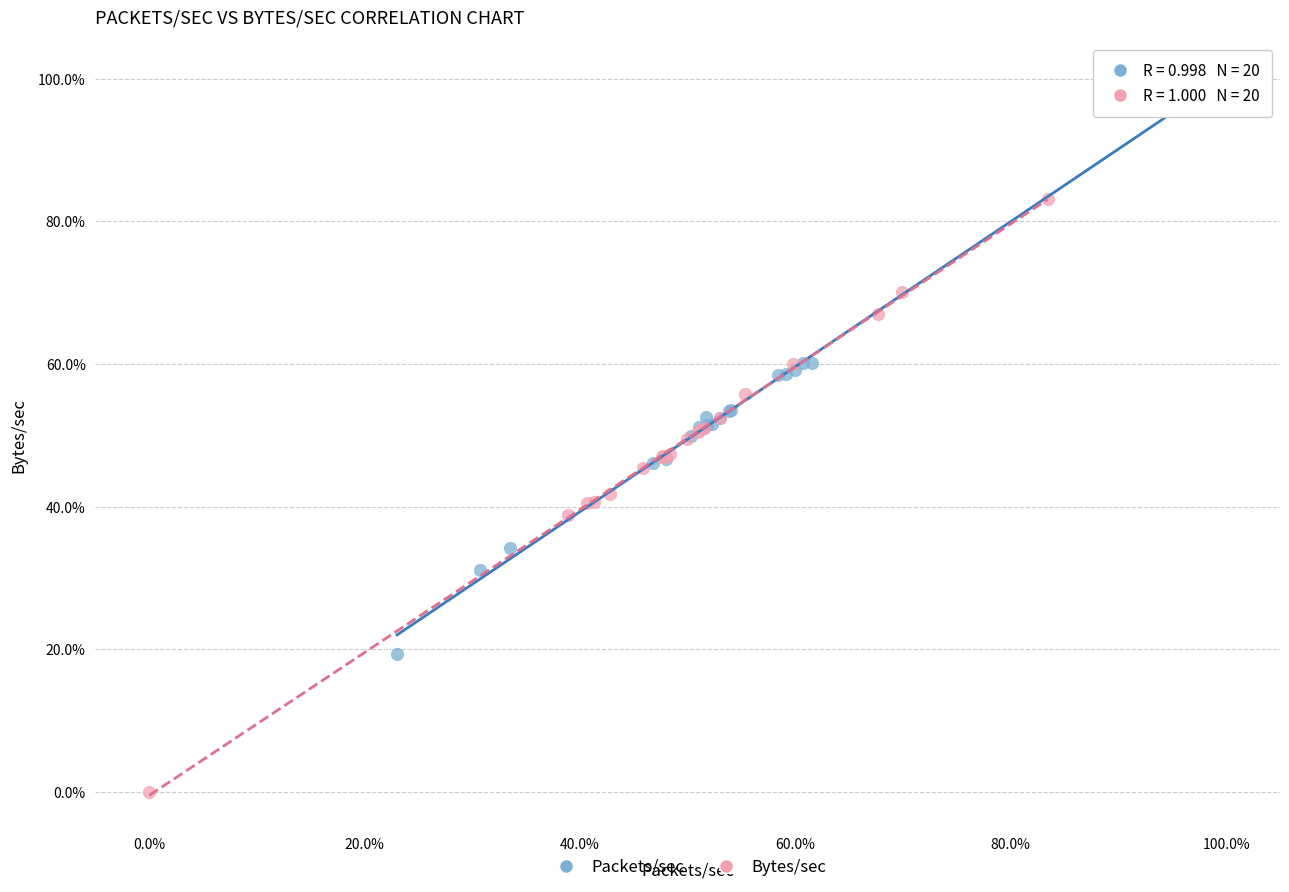

Which series contains the highest Y value?

Packets/sec